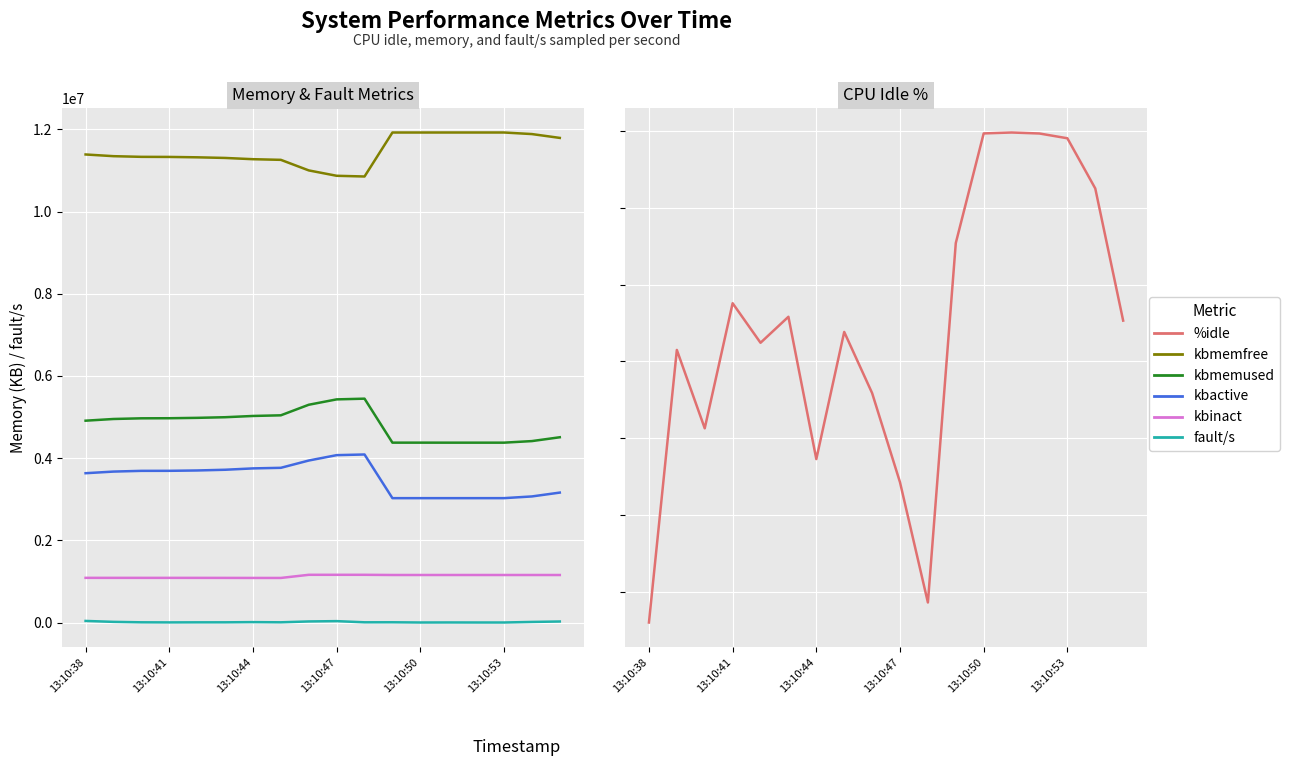

In fault/s, how many points are higher than both neighbors (excluding endpoints)?

4